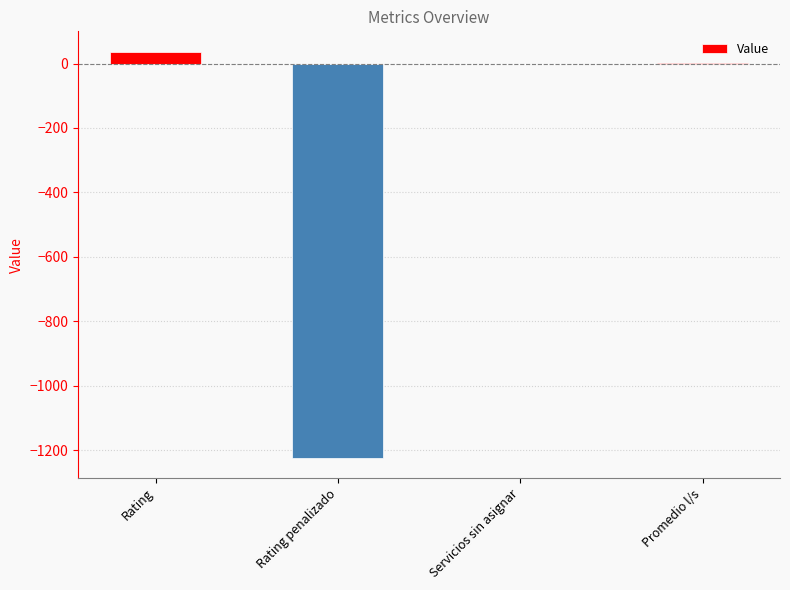

What is the sum of all values?

-1185